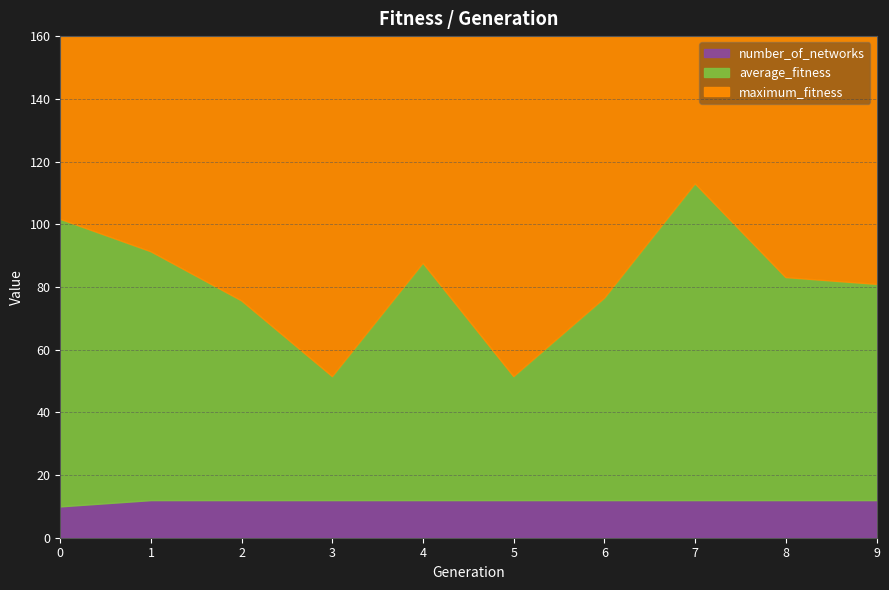

Which series has the largest range (max minus min)?

average_fitness